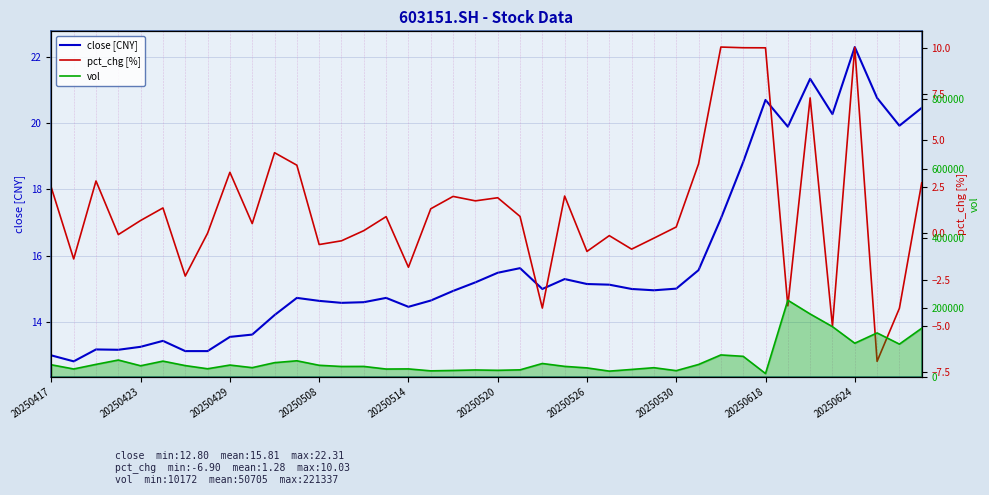

What is the average value of the close series?

15.8